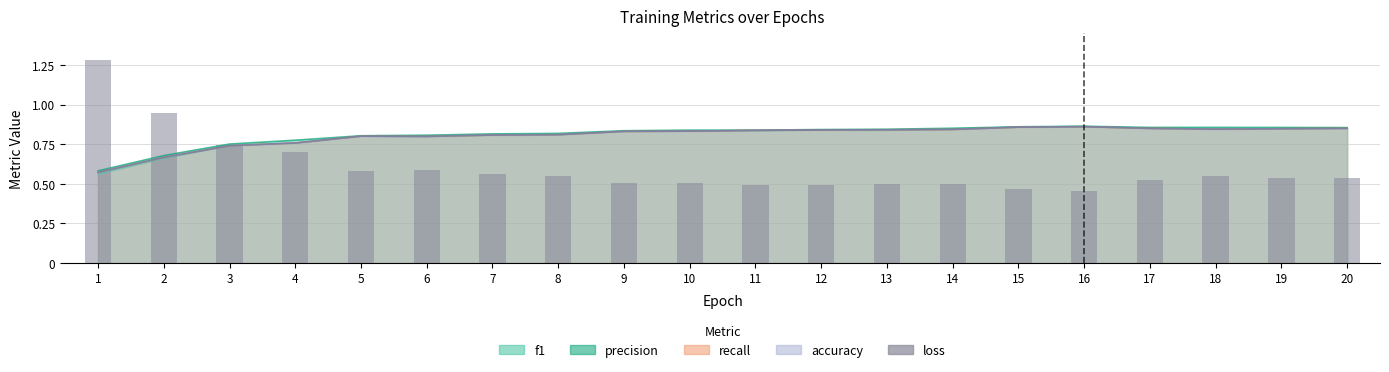

What is the change in value from 11 to 18?

+0.1